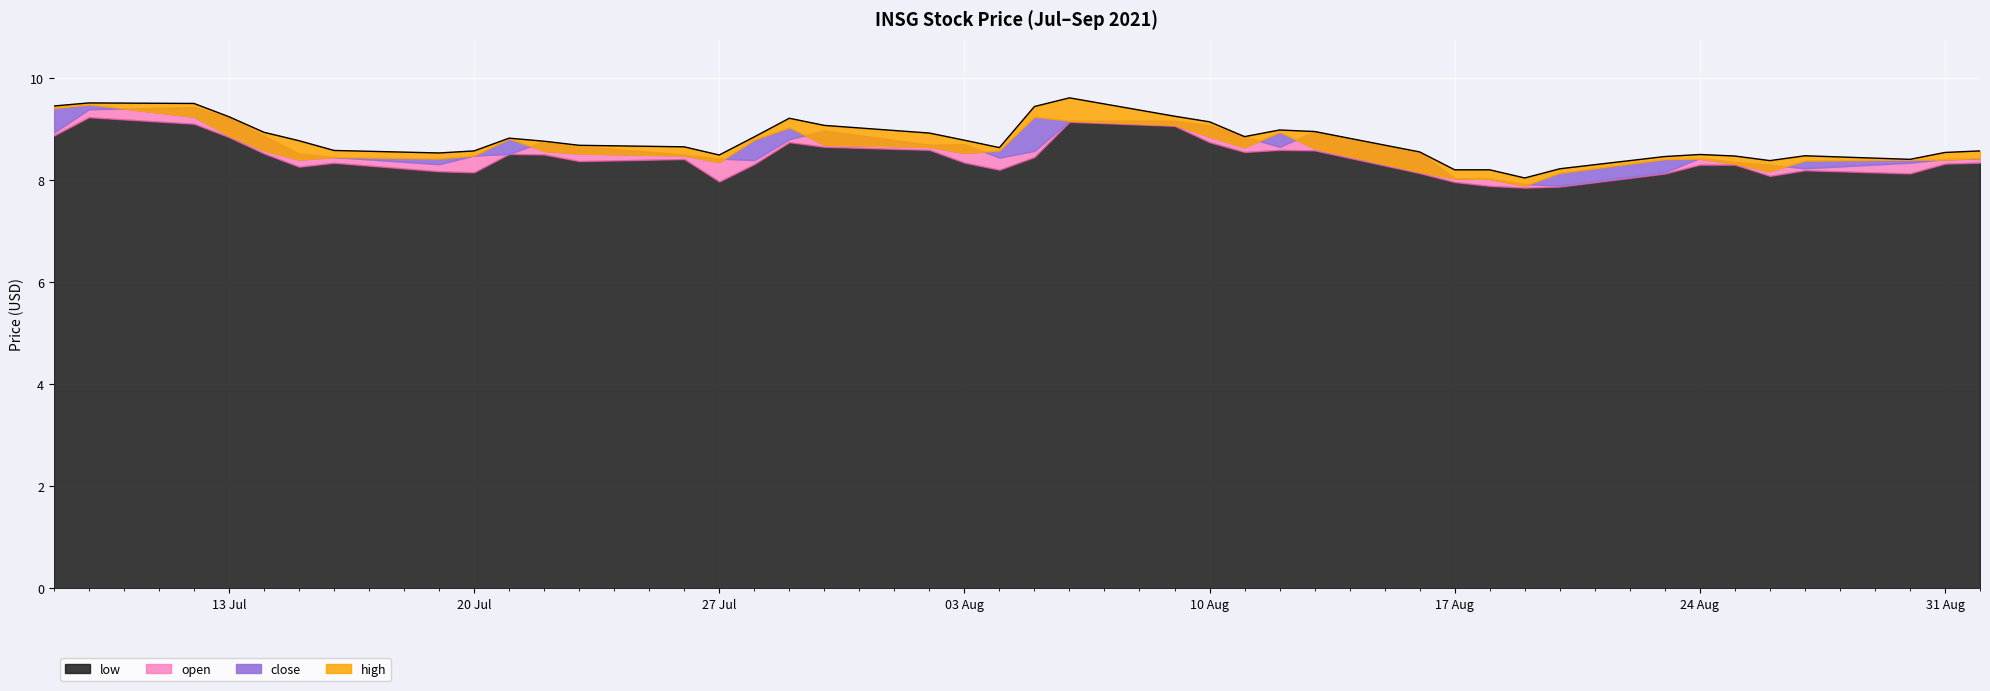

Where is low nearest to the value 8?

2021-07-27